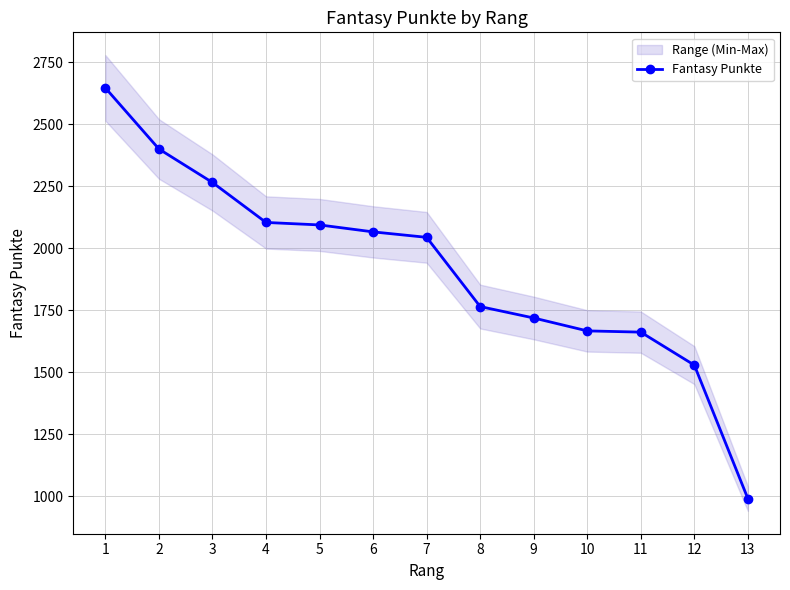

What is the greatest value displayed?

2646